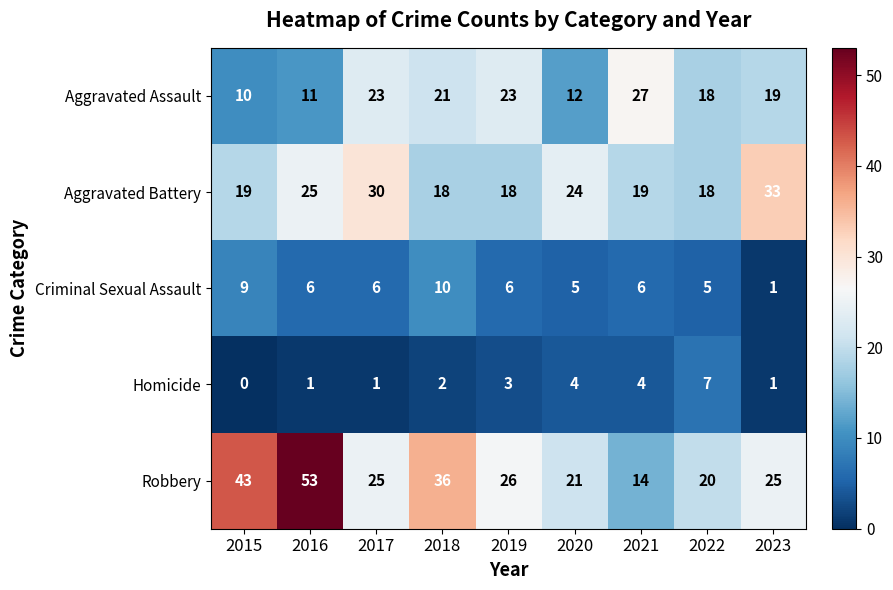

What is the difference between the Aggravated Assault values at 2021 and 2020?

15